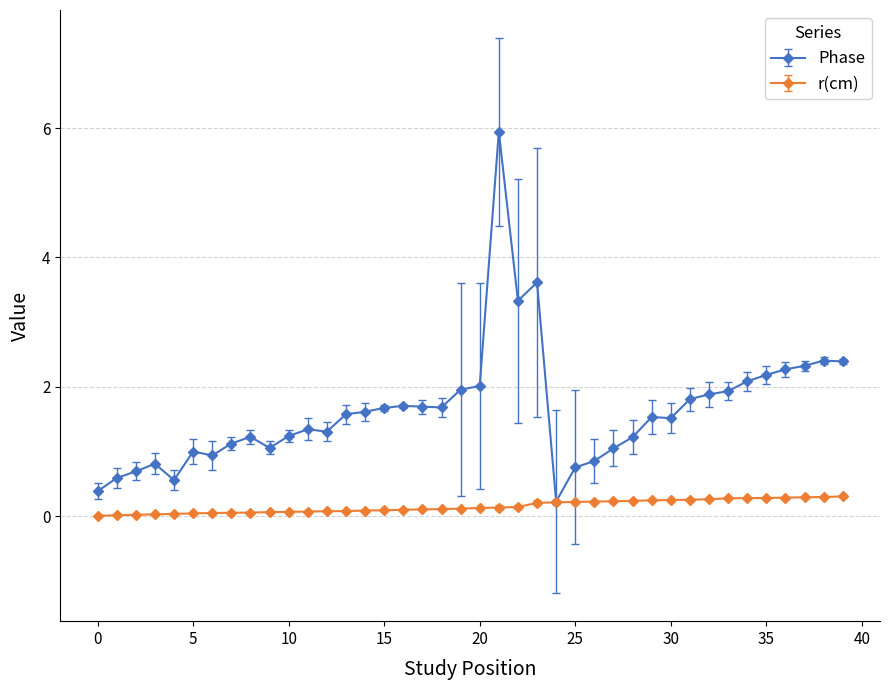

List the series in order of their overall mean, lowest first.

r(cm), Phase